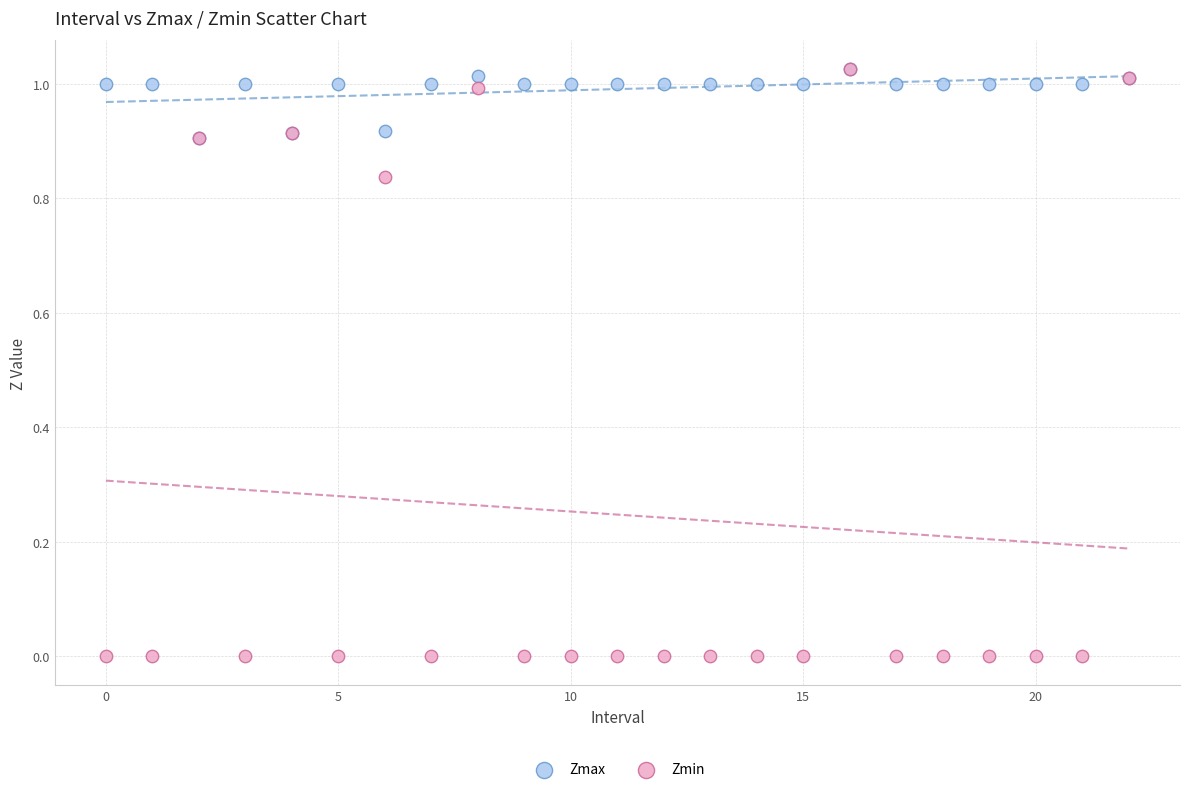

Which series has the largest Y range (max minus min)?

Zmin